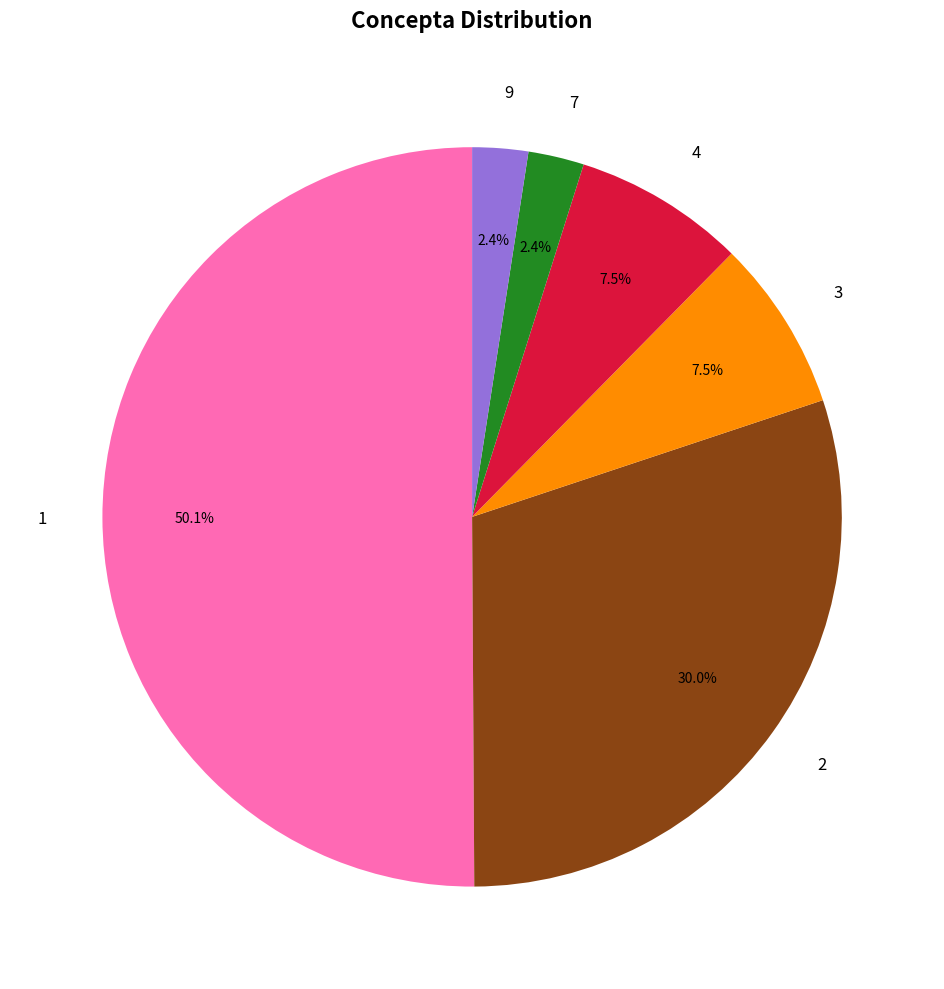

Does 3 represent more than half of the total?

No